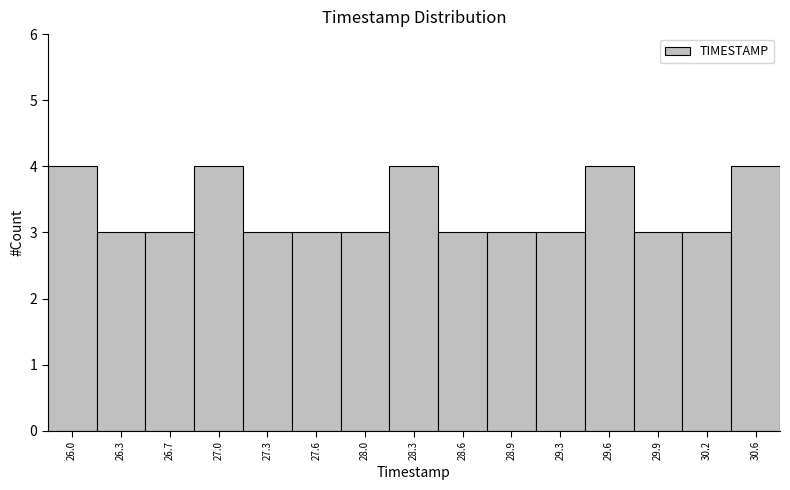

Reading left to right, transcribe all the data shown in this chart.

26.0=4	26.3=3	26.7=3	27.0=4	27.3=3	27.6=3	28.0=3	28.3=4	28.6=3	28.9=3	29.3=3	29.6=4	29.9=3	30.2=3	30.6=4